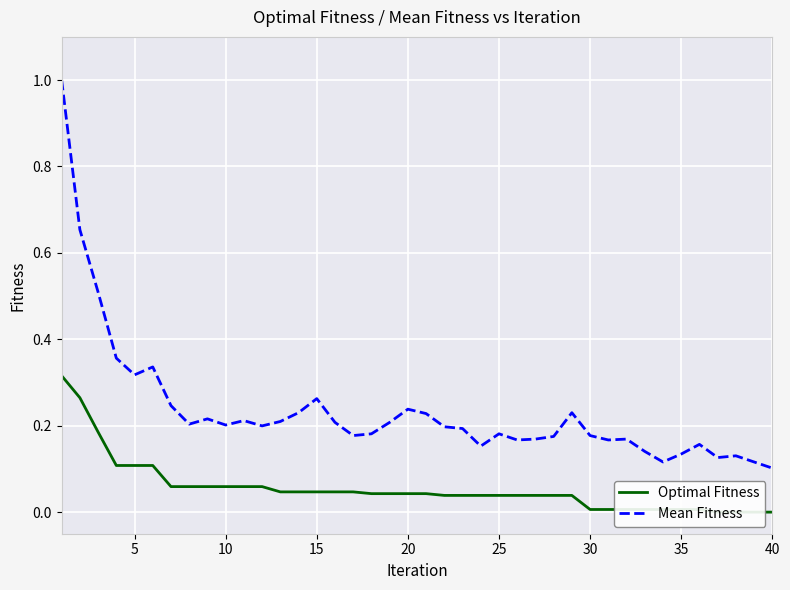

The Mean Fitness series shows 0.1 at 10. True or false?

False